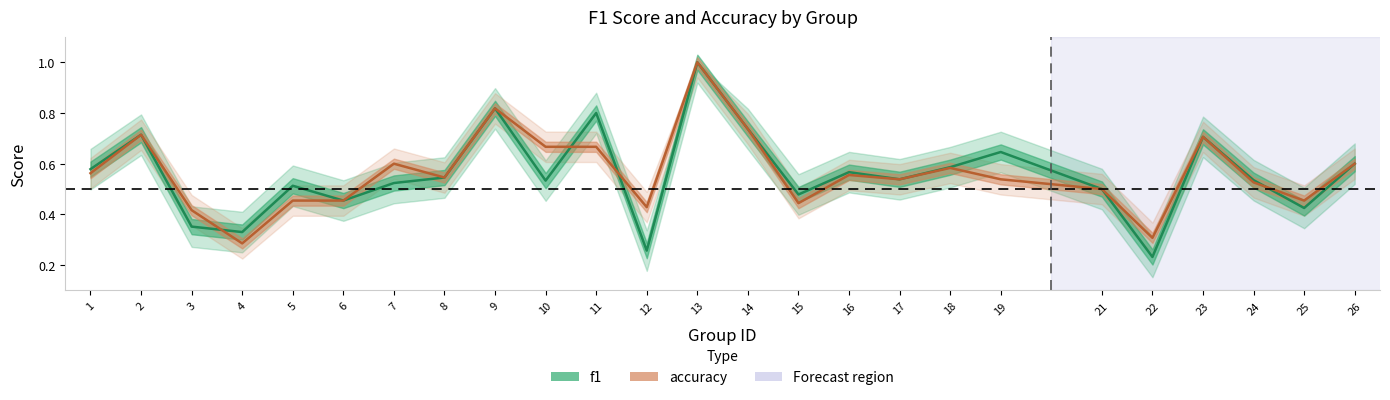

Reading right to left, transcribe all the data shown in this chart.

f1: 0.6	0.4	0.5	0.7	0.2	0.5	0.6	0.6	0.5	0.6	0.5	0.7	1.0	0.3	0.8	0.5	0.8	0.5	0.5	0.5	0.5	0.3	0.4	0.7	0.6
accuracy: 0.6	0.5	0.5	0.7	0.3	0.5	0.5	0.6	0.5	0.6	0.4	0.7	1.0	0.4	0.7	0.7	0.8	0.5	0.6	0.5	0.5	0.3	0.4	0.7	0.6